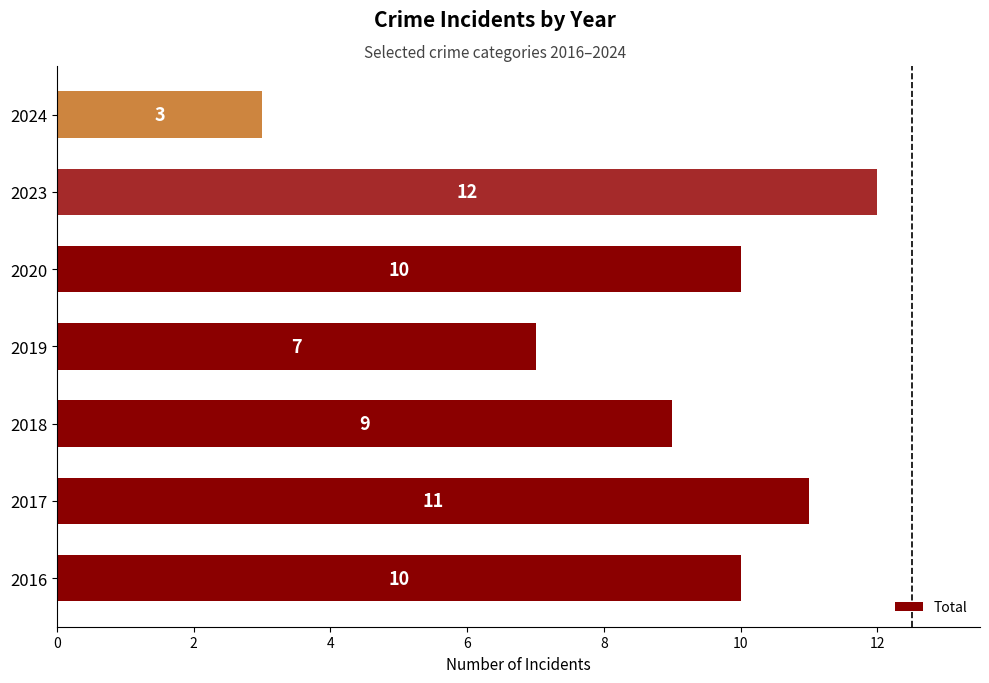

Which category has the lowest value across all series?

2024